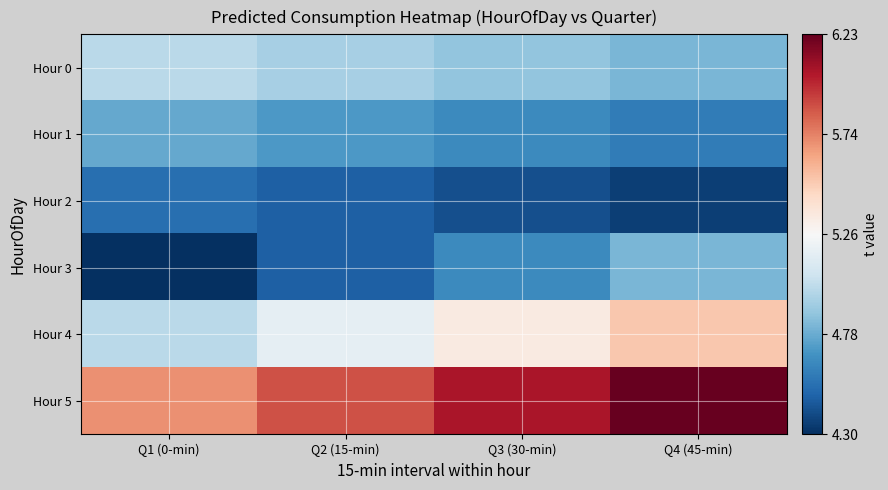

At how many categories does at least one series exceed 5?

4